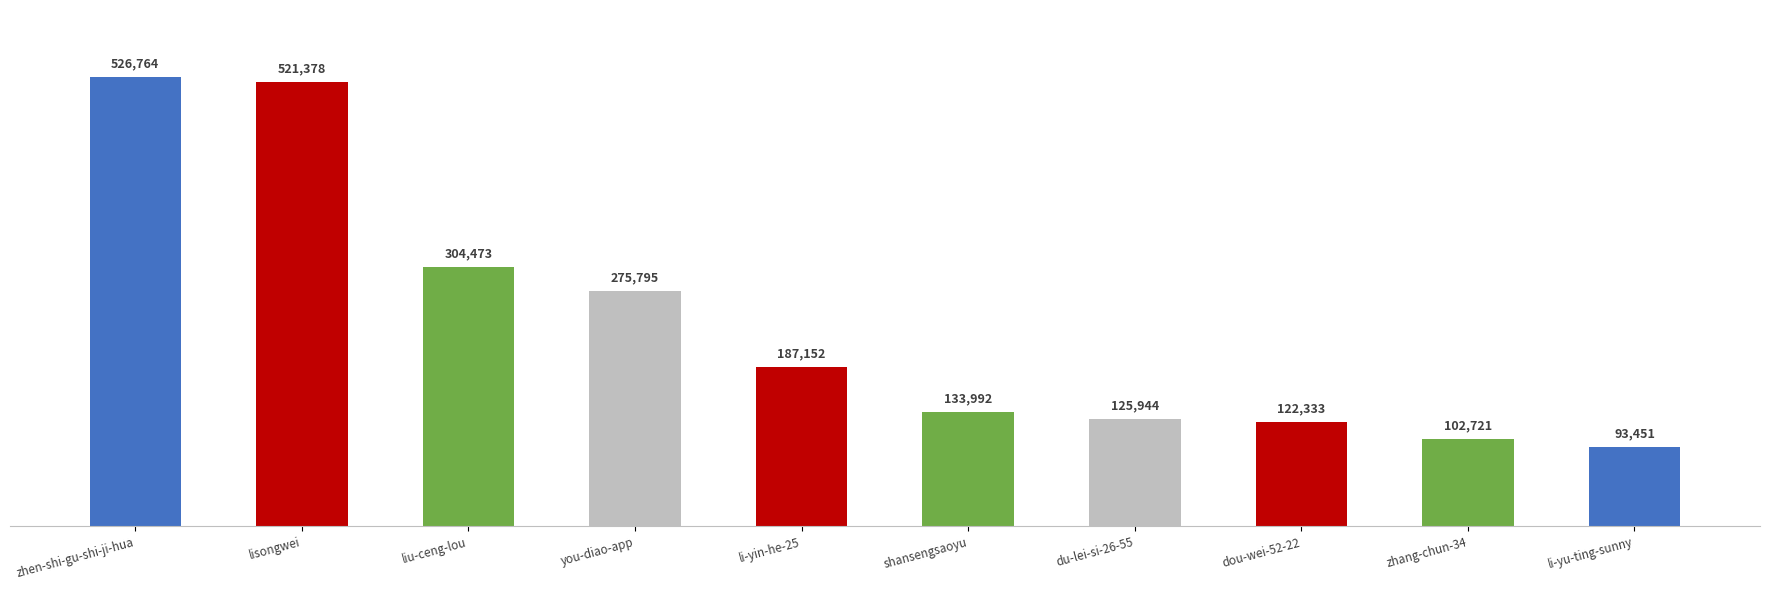

Reading right to left, what are all the values shown in this chart?

li-yu-ting-sunny=93451	zhang-chun-34=102721	dou-wei-52-22=122333	du-lei-si-26-55=125944	shansengsaoyu=133992	li-yin-he-25=187152	you-diao-app=275795	liu-ceng-lou=304473	lisongwei=521378	zhen-shi-gu-shi-ji-hua=526764